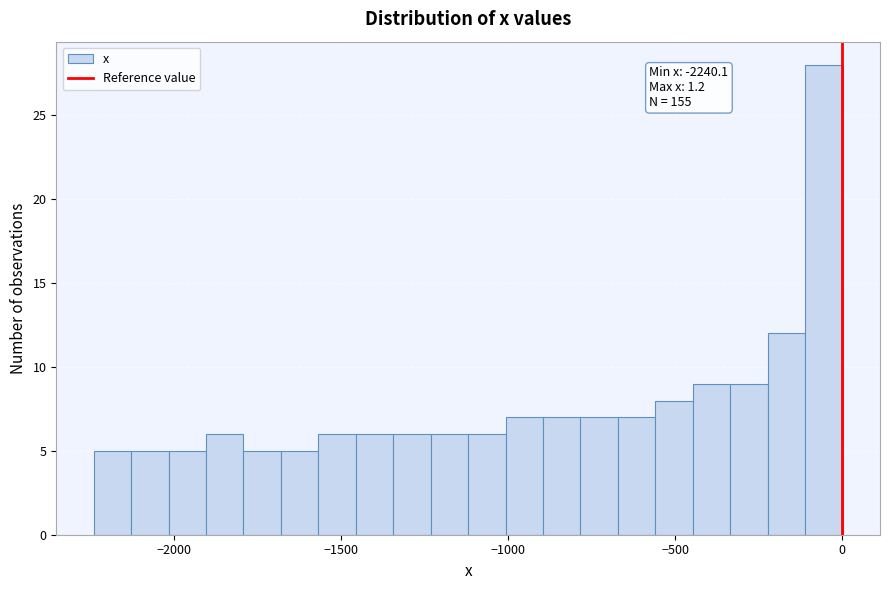

Around what value on the x-axis is the tallest bar? Give the approximate position of its centre, as read against the axis.

-50